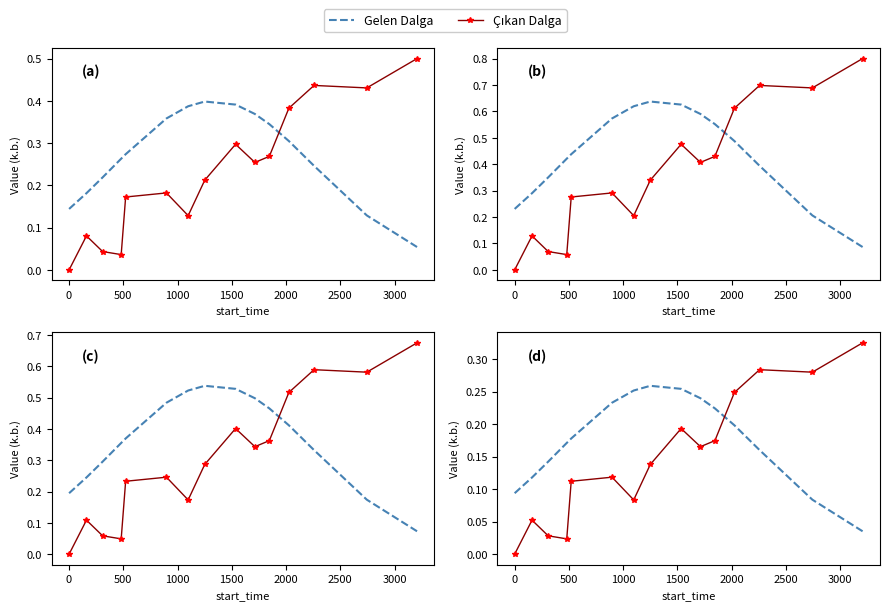

How many times do Gelen Dalga and Çıkan Dalga cross each other?

1